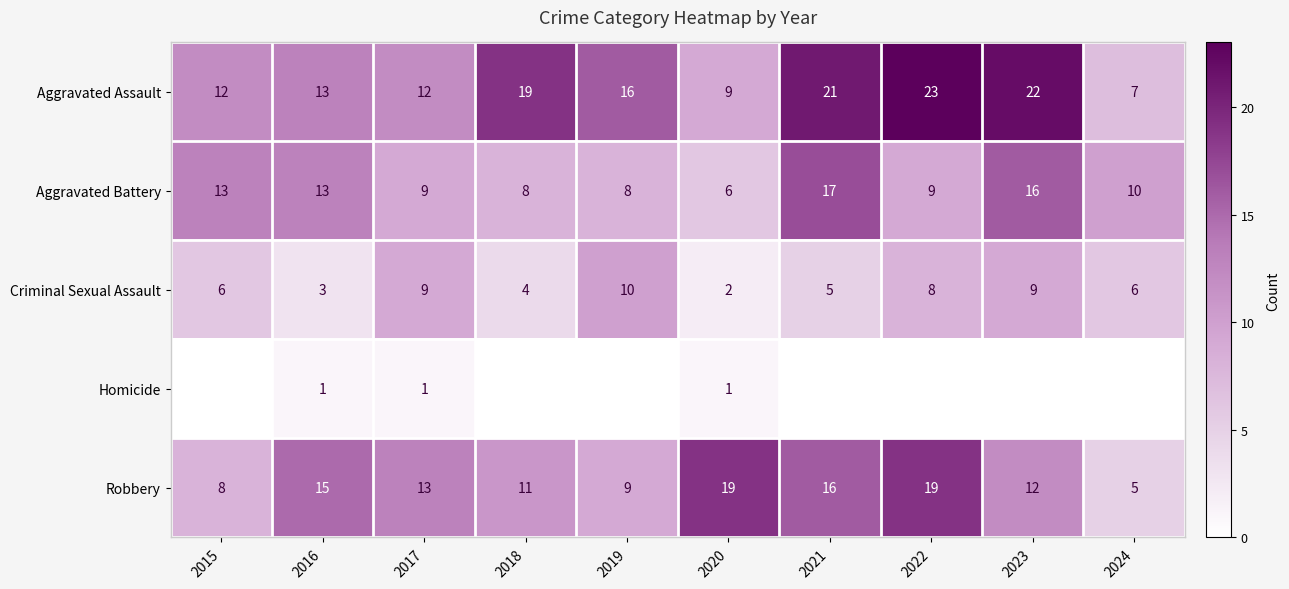

How many values in the Criminal Sexual Assault series are below 6?

4